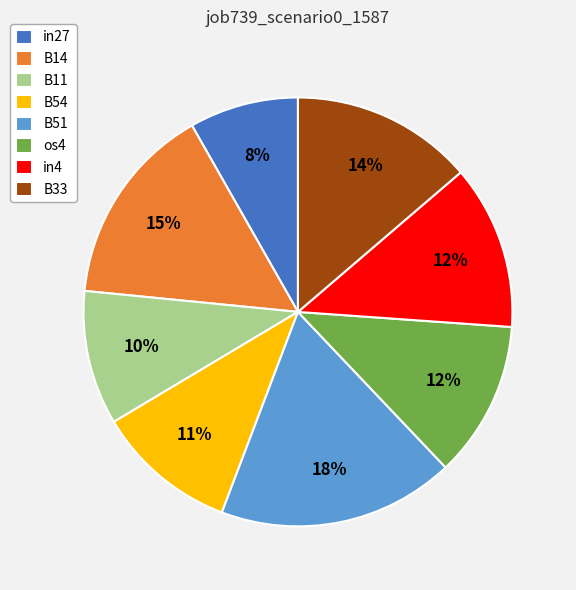

How many slices are in this pie chart?

8